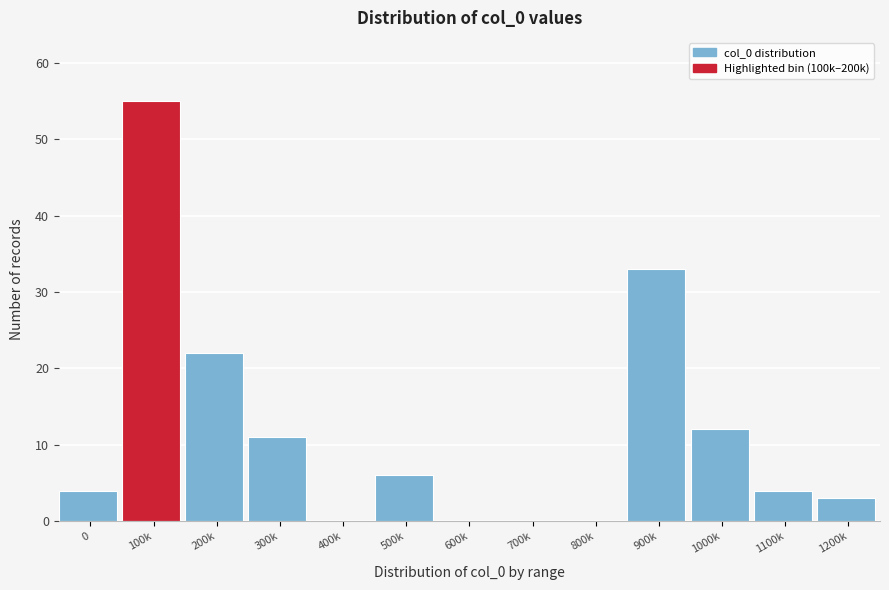

Reading right to left, extract all data points from this chart.

1200k=3	1100k=4	1000k=12	900k=33	800k=0	700k=0	600k=0	500k=6	400k=0	300k=11	200k=22	100k=55	0=4